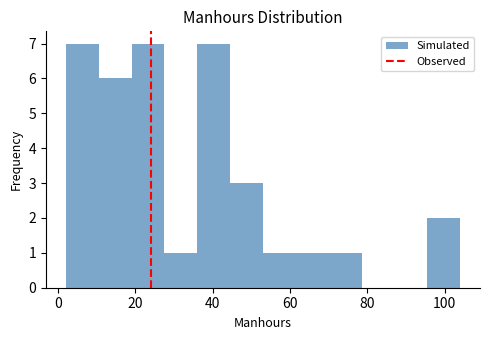

How tall is the bar that spans 70.0 to 78.5 on the x-axis? Neither the bar edges nor the heights are printed on the chart, so give them approximately, as read against the axes.

1